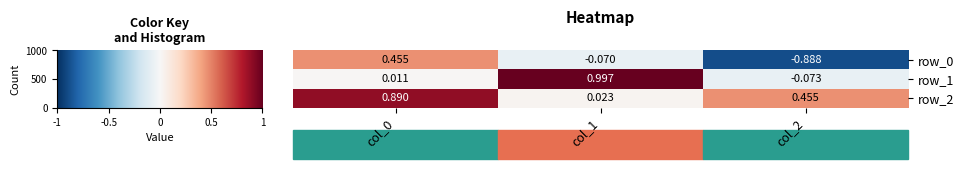

Is the value of row_2 at col_2 greater than the value of row_1 at col_1?

No